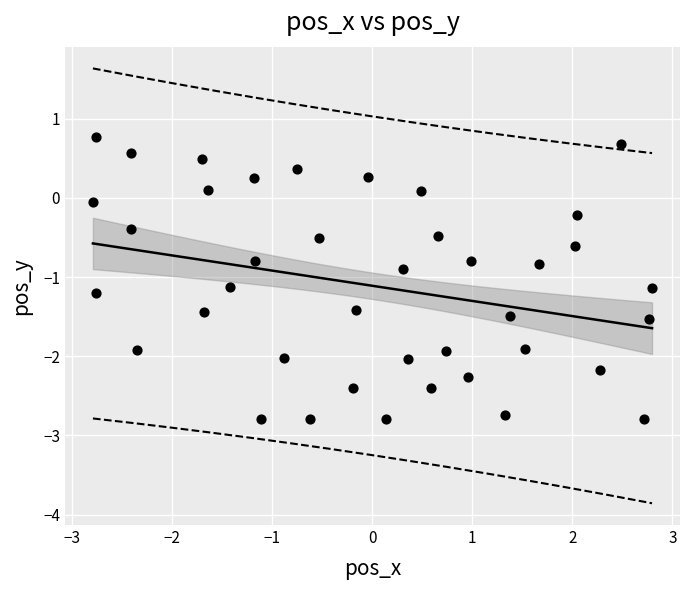

What is the range of X values (max minus min)?

5.6